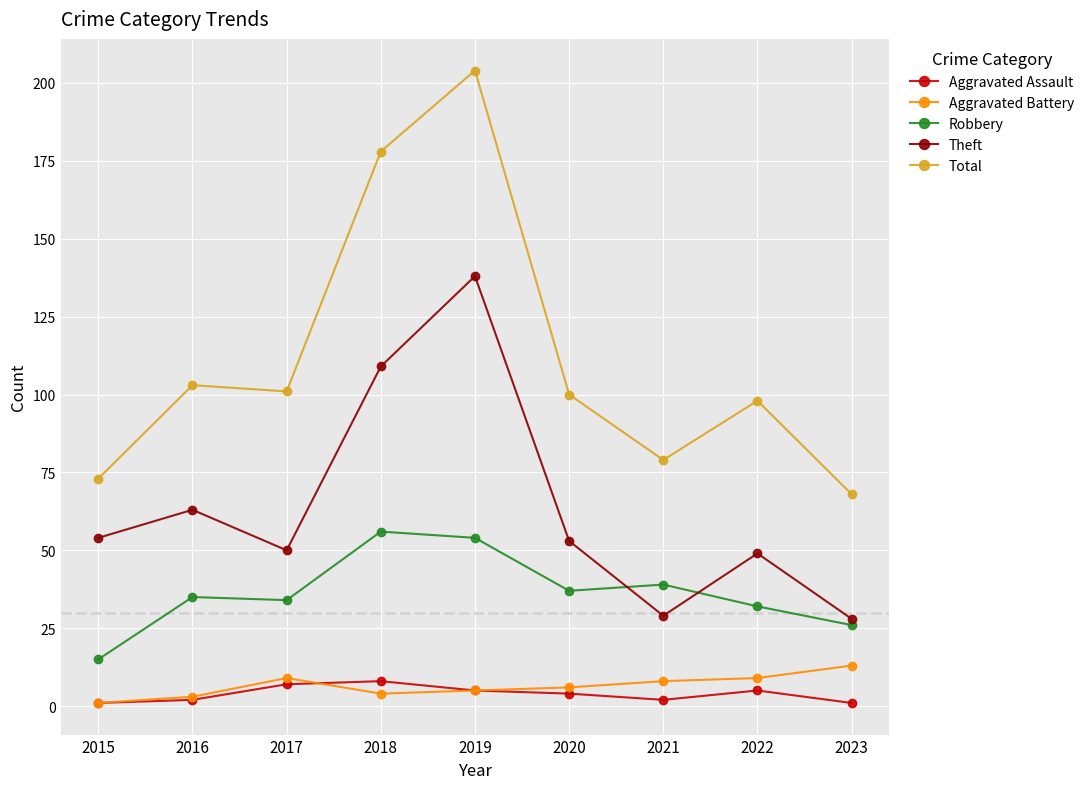

What are all the series names shown in the legend?

Aggravated Assault, Aggravated Battery, Robbery, Theft, Total